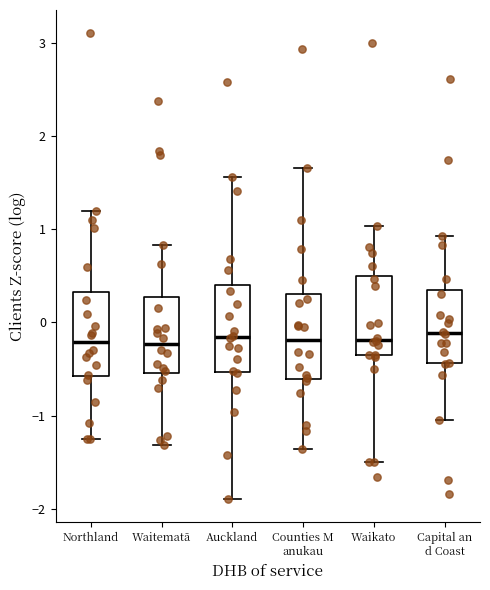

Where is the lower edge of the box for Counties M anukau on the y-axis? The values are not printed on the chart, so give them approximately, as read against the axis.

-0.6